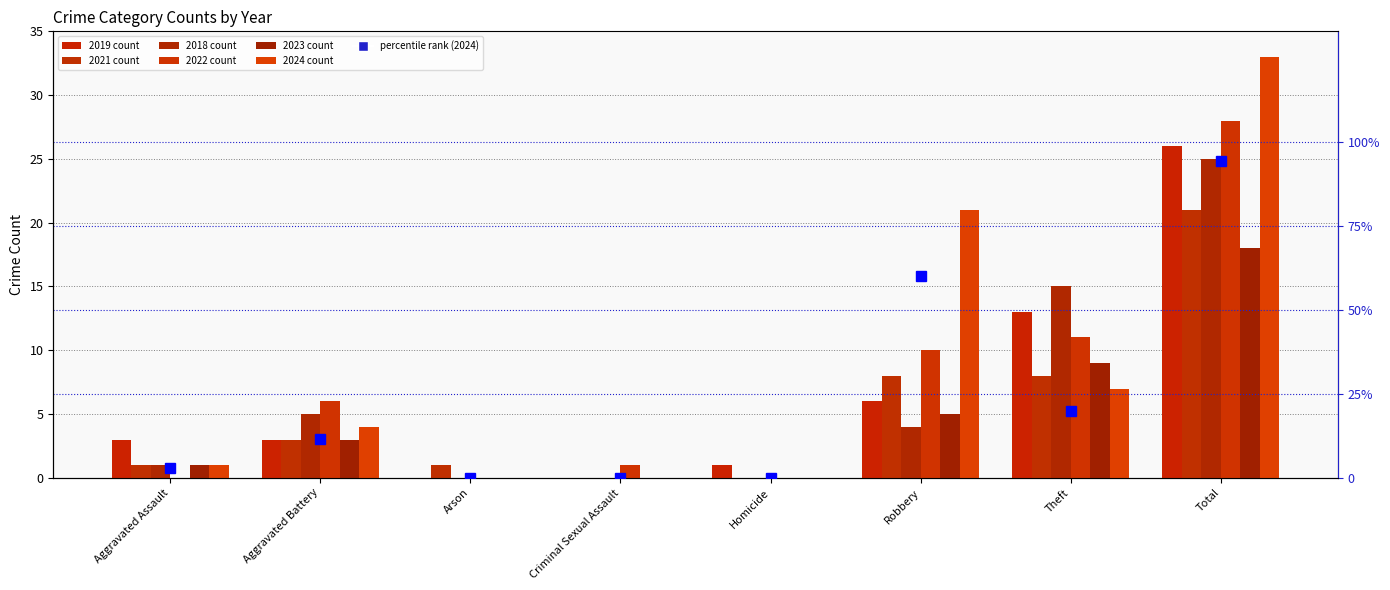

Where is the data nearest to the value 47?

Robbery